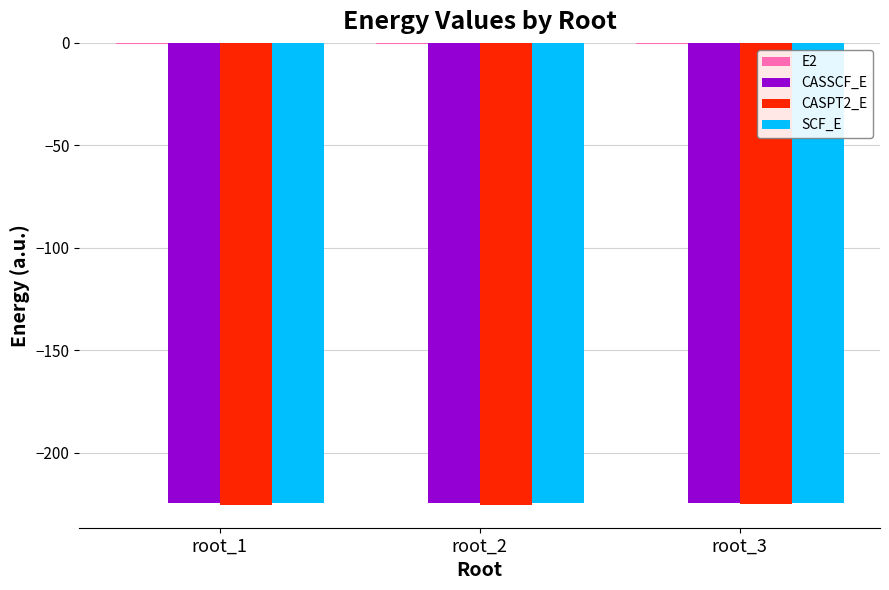

The value of CASSCF_E at root_1 is -146.6. True or false?

False